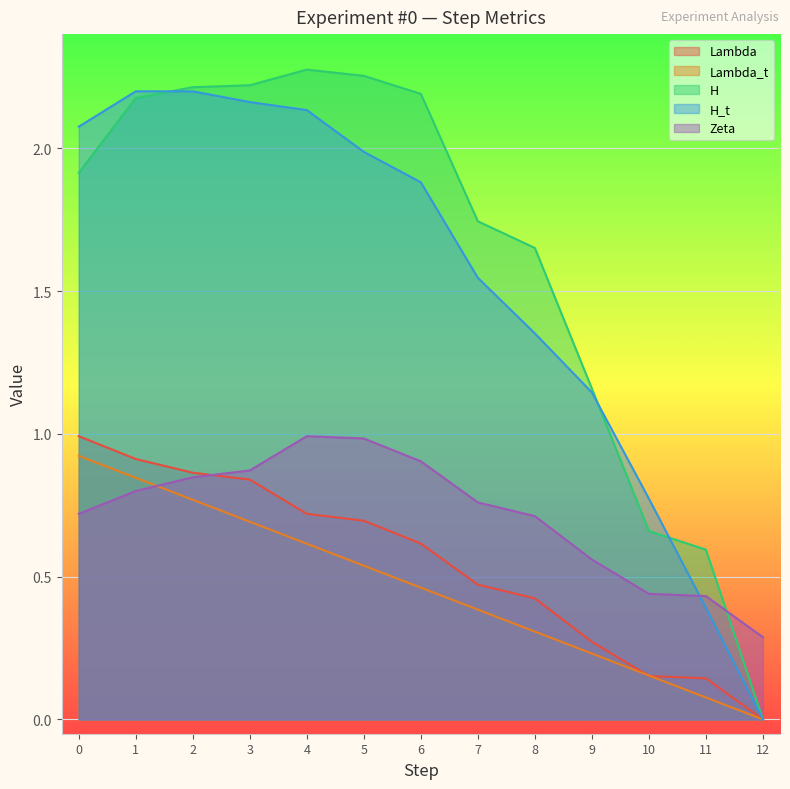

After their last crossing, which series has the higher values: H_t or H?

H